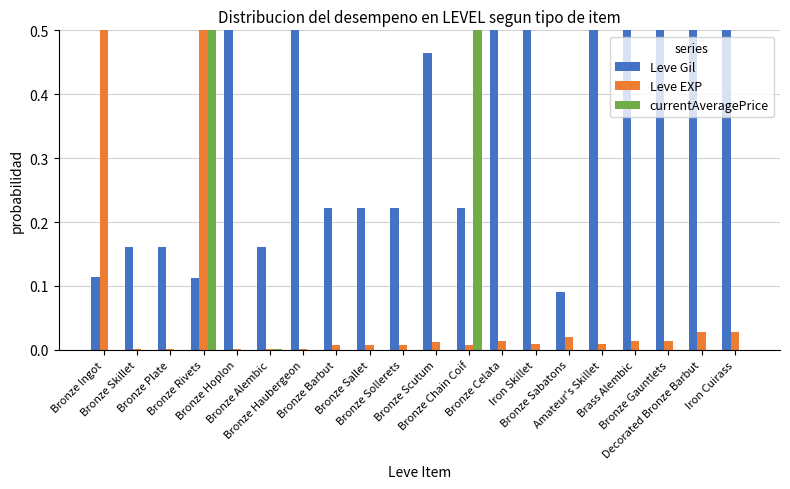

Reading left to right, transcribe all the data shown in this chart.

Leve Gil: 0.1	0.2	0.2	0.1	0.7	0.2	0.8	0.2	0.2	0.2	0.5	0.2	1.0	0.9	0.1	0.9	1.0	1.0	0.9	0.9
Leve EXP: 1.0	0.0	0.0	1.0	0.0	0.0	0.0	0.0	0.0	0.0	0.0	0.0	0.0	0.0	0.0	0.0	0.0	0.0	0.0	0.0
currentAveragePrice: 0.0	0.0	0.0	0.6	0.0	0.0	0.0	0.0	0.0	0.0	0.0	1.0	0.0	0.0	0.0	0.0	0.0	0.0	0.0	0.0